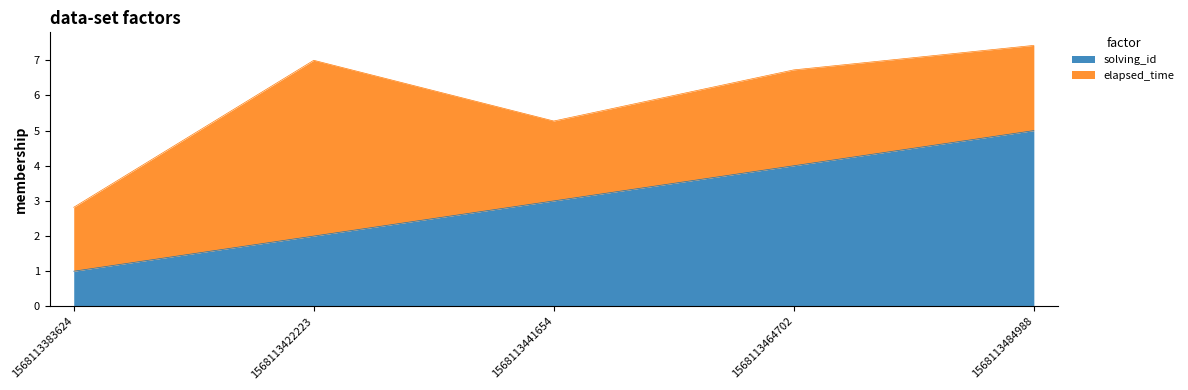

List the labels in order of value, smallest first.

1568113383624, 1568113422223, 1568113441654, 1568113464702, 1568113484988